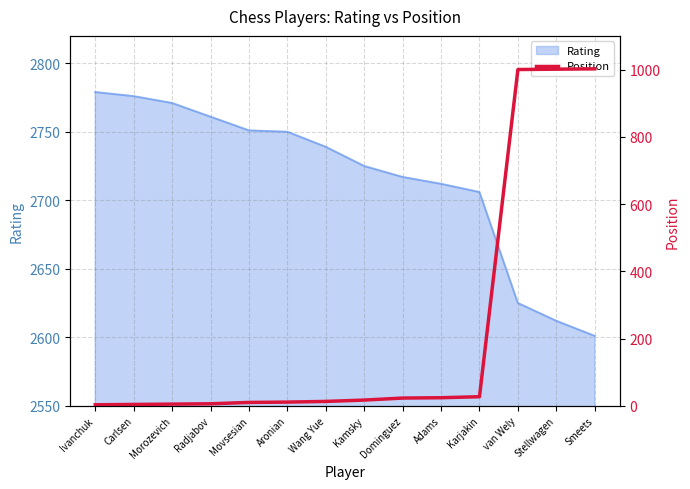

The Rating series shows 2779 at Ivanchuk. True or false?

True